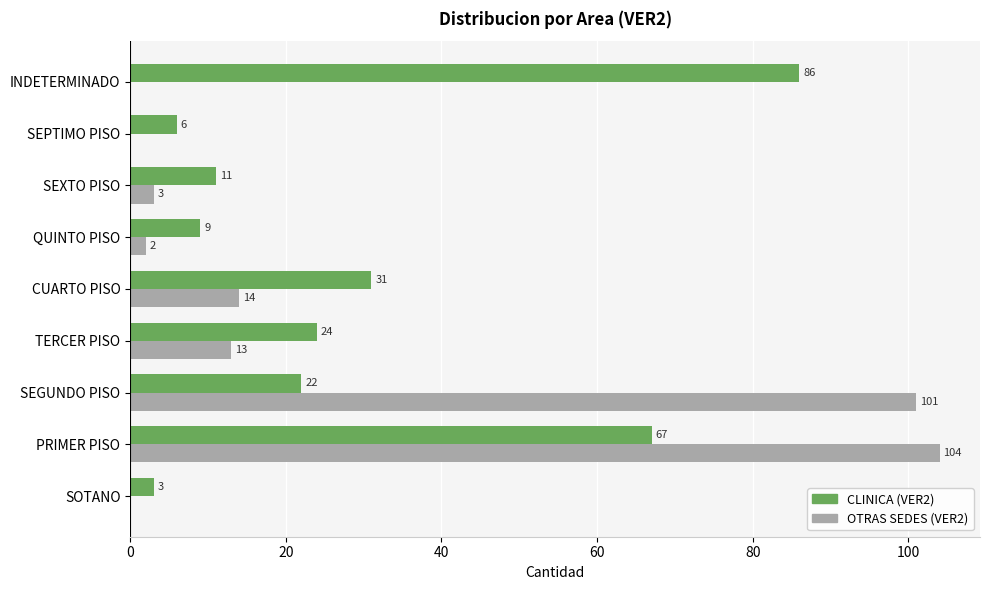

Is it true that CLINICA (VER2) equals 96 at PRIMER PISO?

False